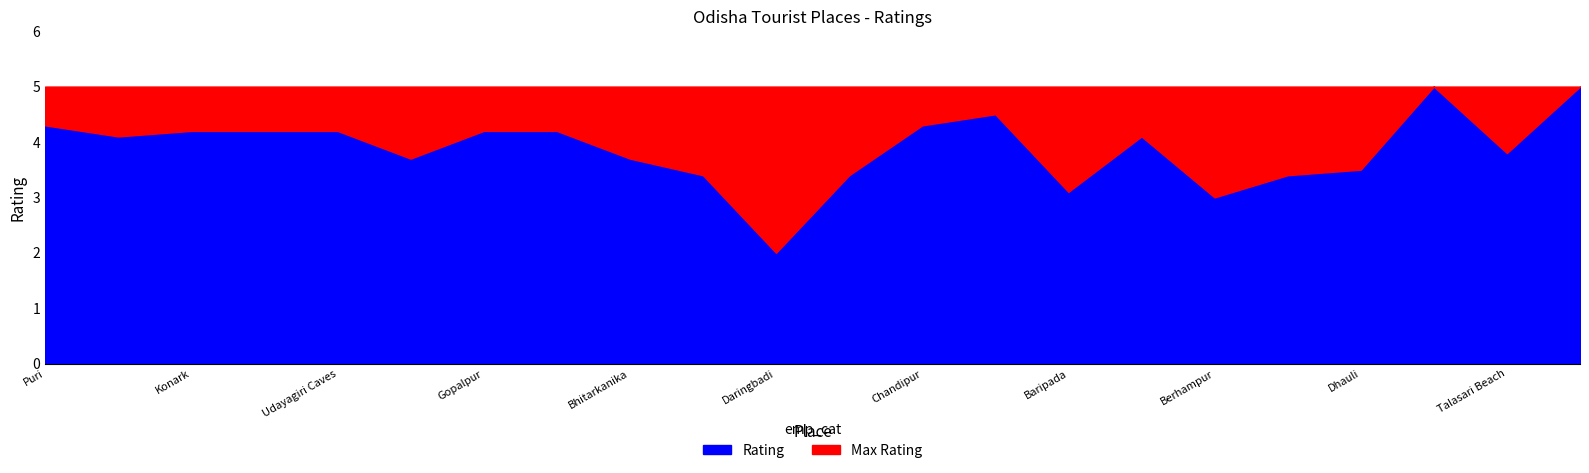

What is the maximum value for Rating?

5.0